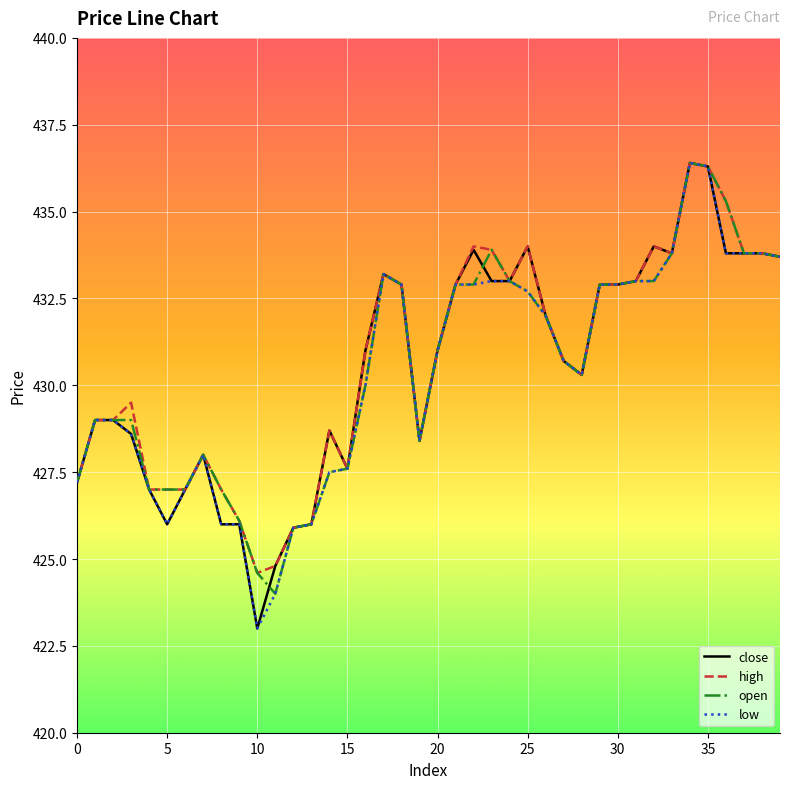

What is the lowest value of the low series?

423.0